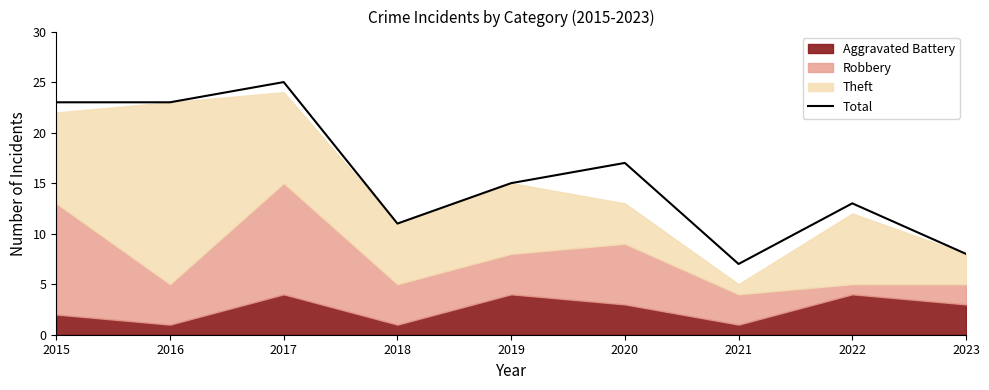

What is the difference between the maximum and minimum values?

18